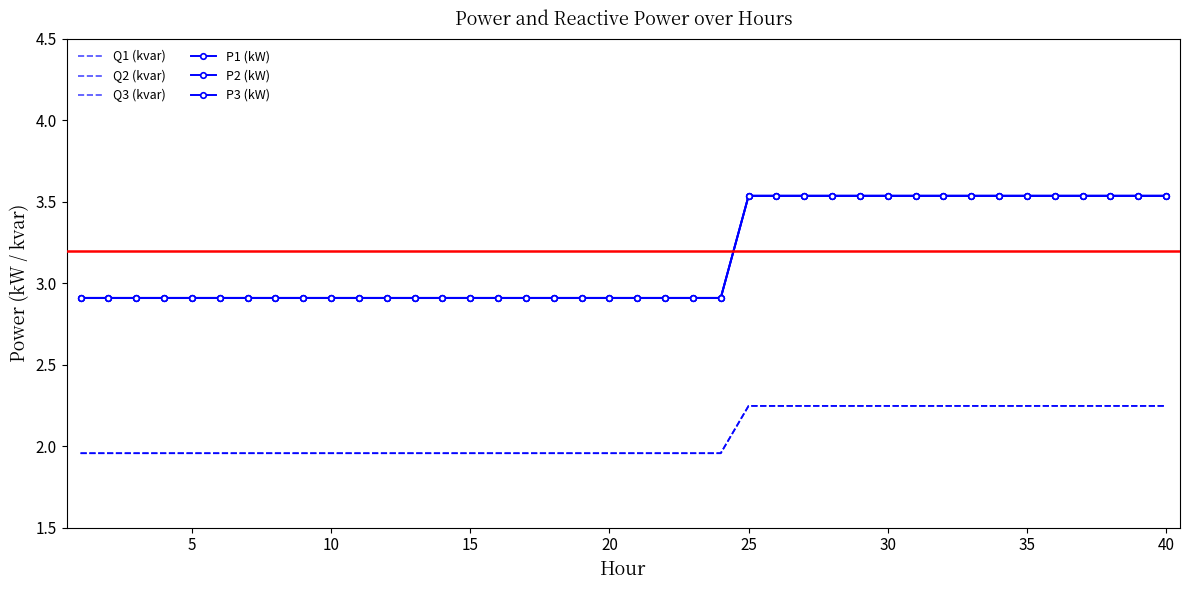

How many Q1 (kvar) values are between 1 and 2?

24